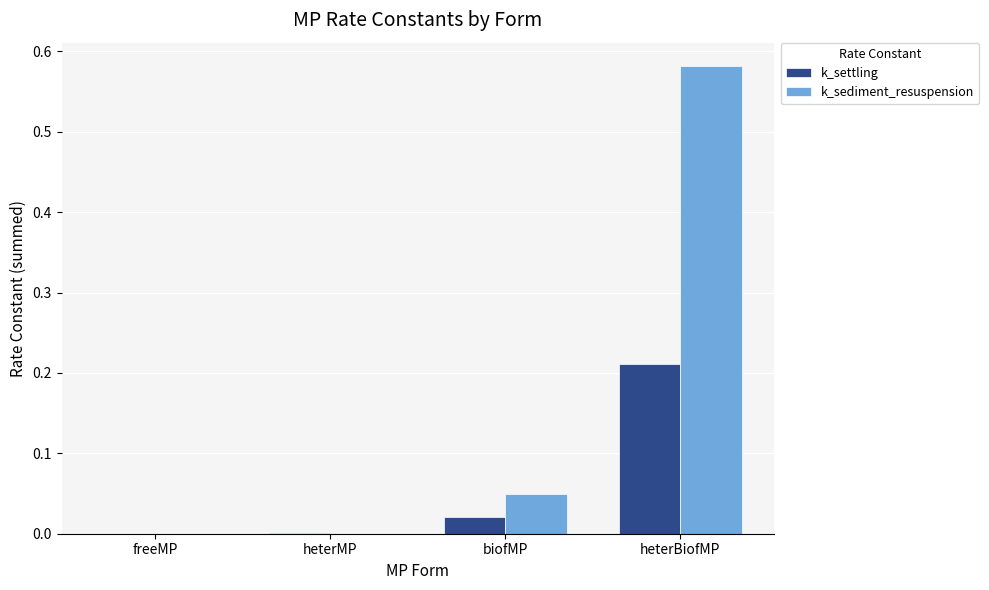

Is the value of k_settling at freeMP greater than the value of k_sediment_resuspension at heterBiofMP?

No